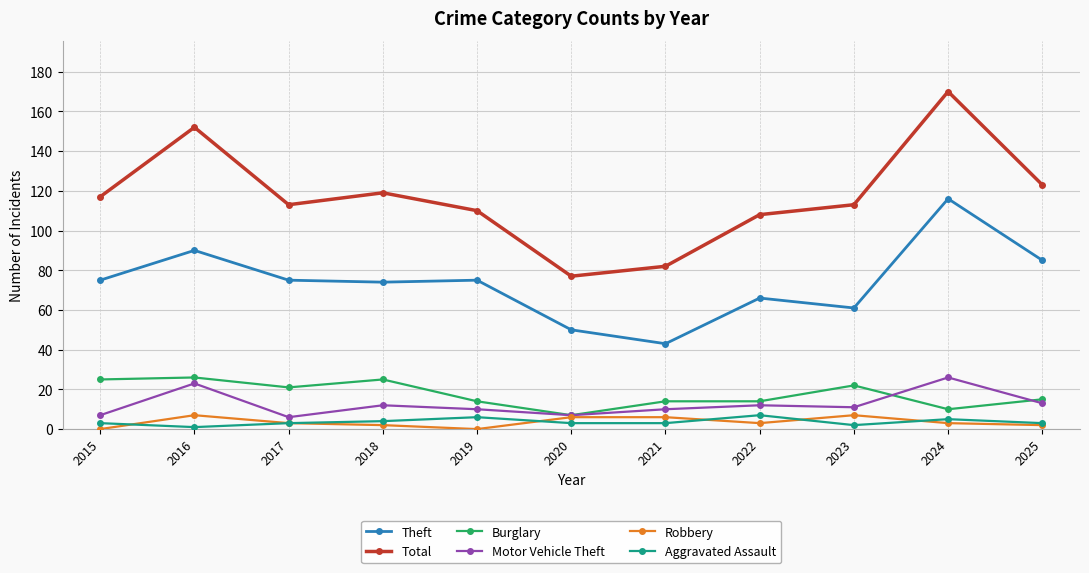

True or false: Theft has more than 0 interior local peaks.

True